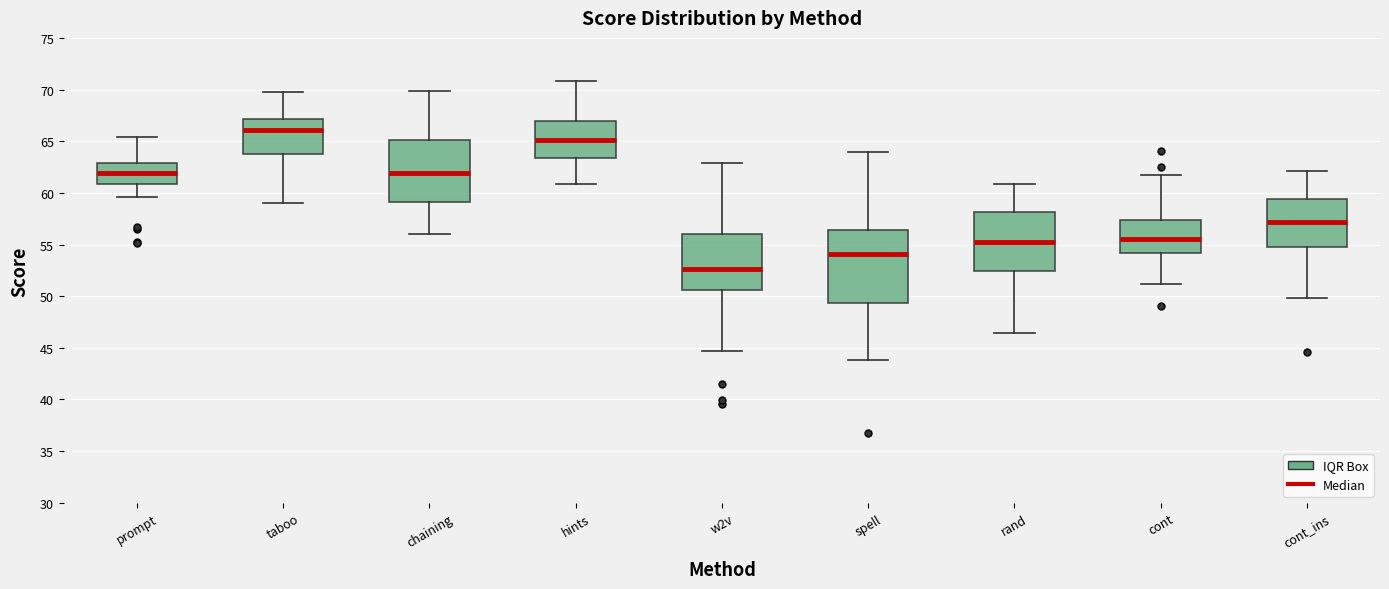

Reading left to right, transcribe this box plot: for each box, give where its median line is, the range the box spans, and where its two whiskers end, as read against the y-axis. The values are not printed on the chart, so give them approximately, as read against the axis.

prompt: median 62.0, box 61.0 to 63.0, whiskers 59.5 to 65.5
taboo: median 66.0, box 63.5 to 67.0, whiskers 59.0 to 69.5
chaining: median 62.0, box 59.0 to 65.0, whiskers 56.0 to 70.0
hints: median 65.0, box 63.5 to 67.0, whiskers 61.0 to 71.0
w2v: median 52.5, box 50.5 to 56.0, whiskers 44.5 to 63.0
spell: median 54.0, box 49.5 to 56.5, whiskers 44.0 to 64.0
rand: median 55.0, box 52.5 to 58.0, whiskers 46.5 to 61.0
cont: median 55.5, box 54.0 to 57.5, whiskers 51.0 to 61.5
cont_ins: median 57.0, box 55.0 to 59.5, whiskers 50.0 to 62.0